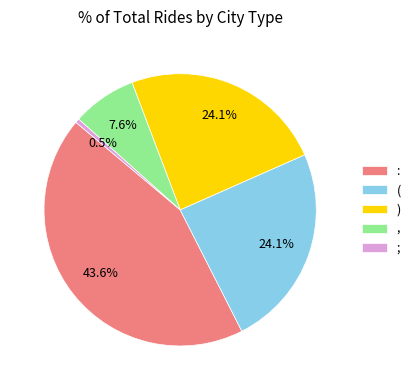

What is the ratio of the value at ) to the value at ,?

3.2